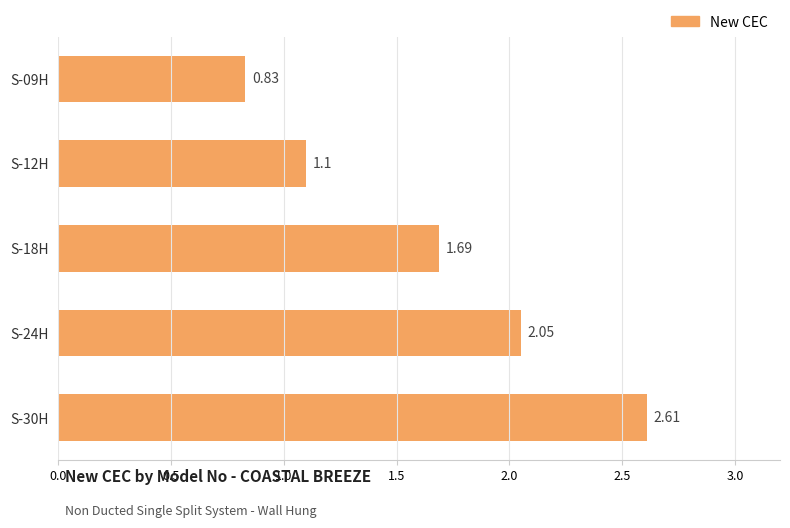

Rank the categories by value from lowest to highest.

S-09H, S-12H, S-18H, S-24H, S-30H